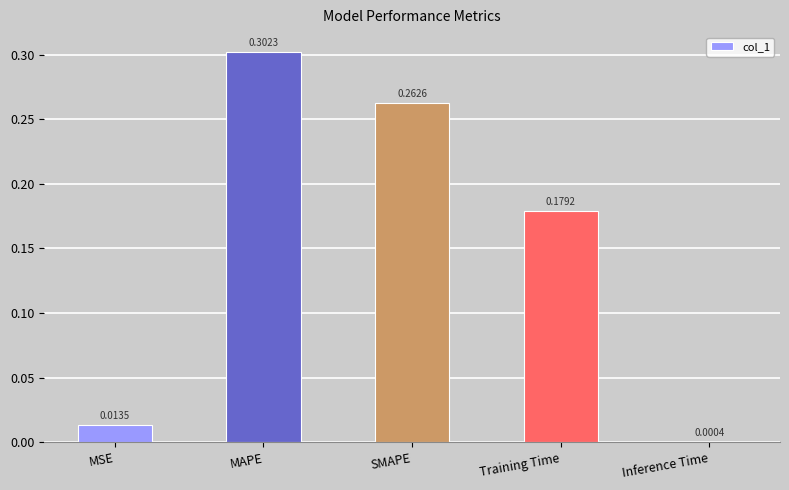

At which category does the chart reach its peak across all series?

MAPE